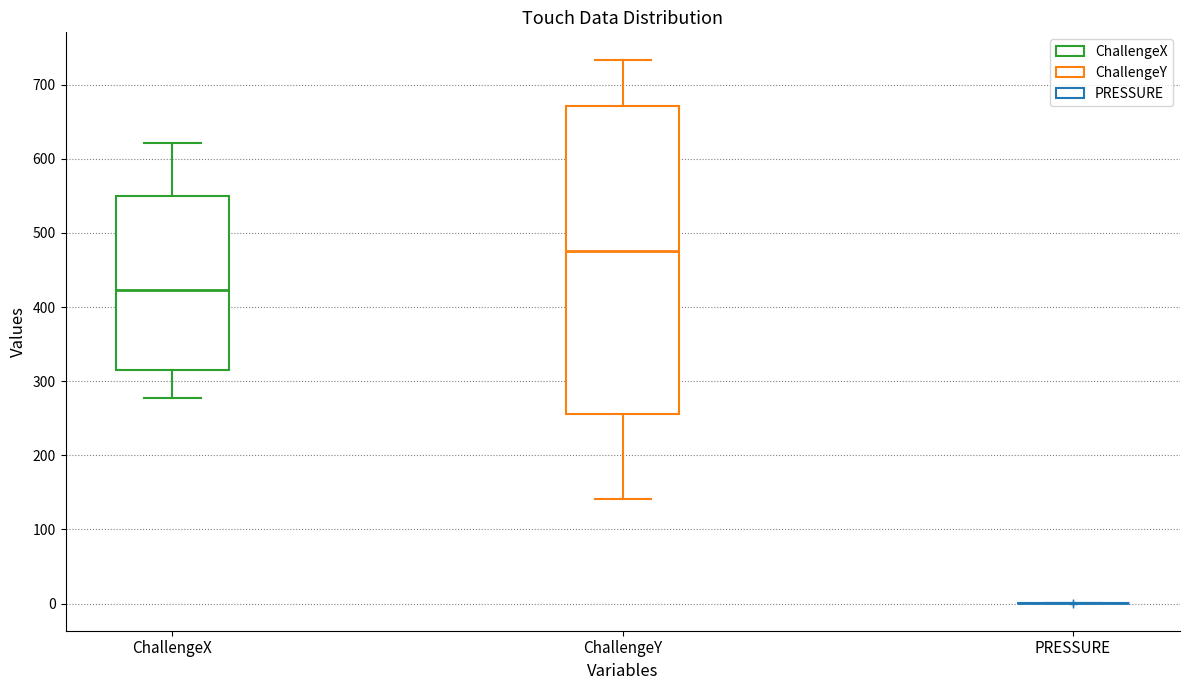

Reading left to right, transcribe this box plot: for each box, give where its median line is, the range the box spans, and where its two whiskers end, as read against the y-axis. The values are not printed on the chart, so give them approximately, as read against the axis.

ChallengeX: median 420, box 310 to 550, whiskers 280 to 620
ChallengeY: median 480, box 260 to 670, whiskers 140 to 730
PRESSURE: box collapsed to a line at 0, whiskers 0 to 0